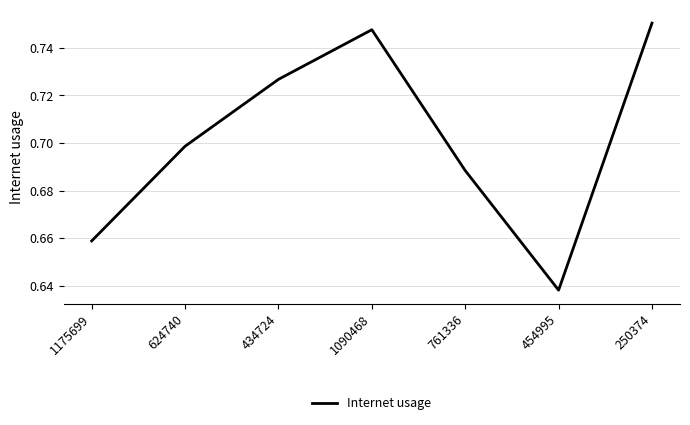

Which has a higher value, 624740 or 434724?

434724